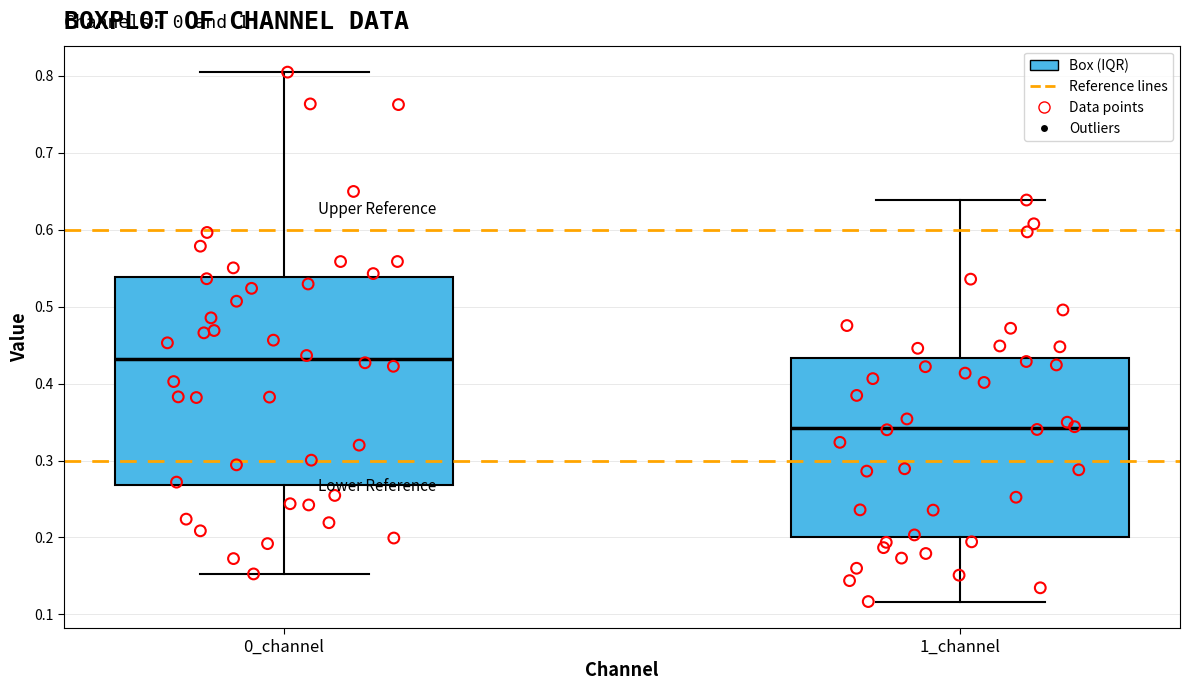

Where is the upper edge of the box for 1_channel on the y-axis? The values are not printed on the chart, so give them approximately, as read against the axis.

0.43